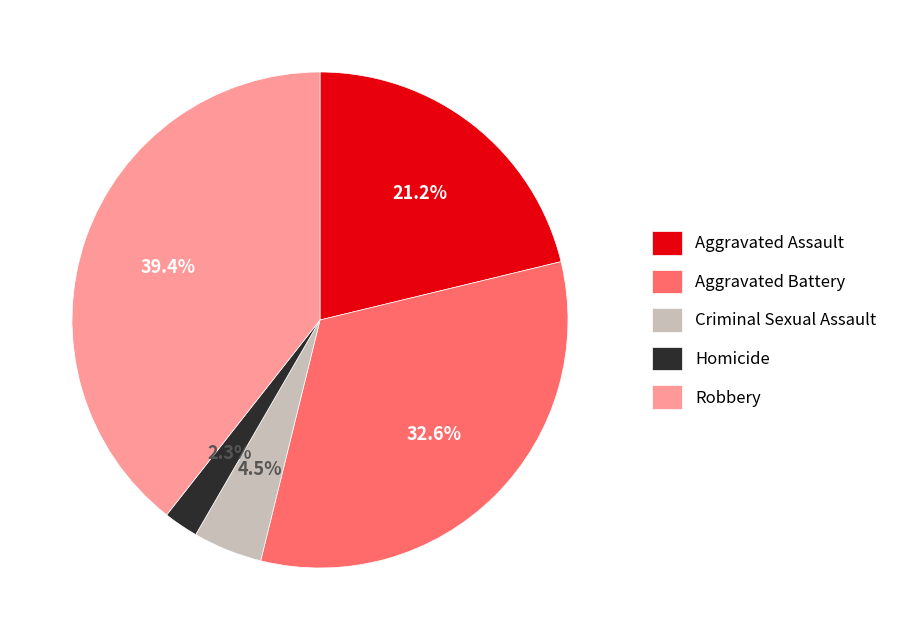

True or false: Aggravated Assault accounts for 21% of the total.

True